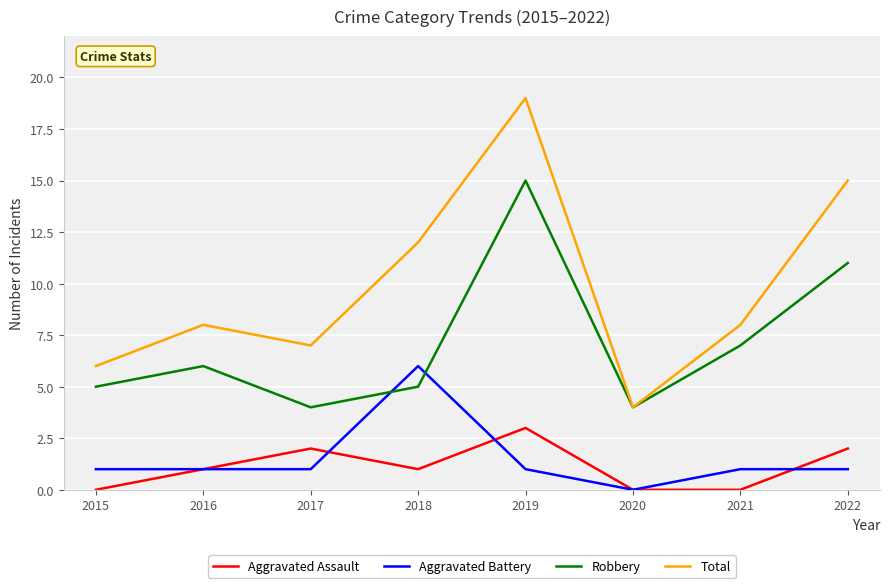

How many series are shown in this chart?

4